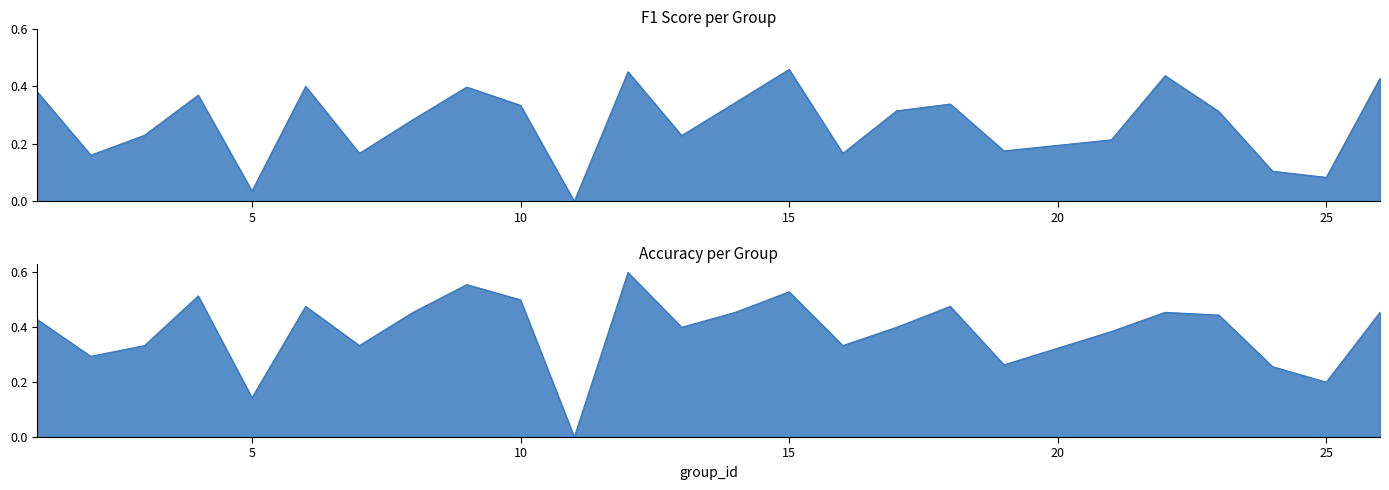

True or false: accuracy and f1 cross at least once.

False